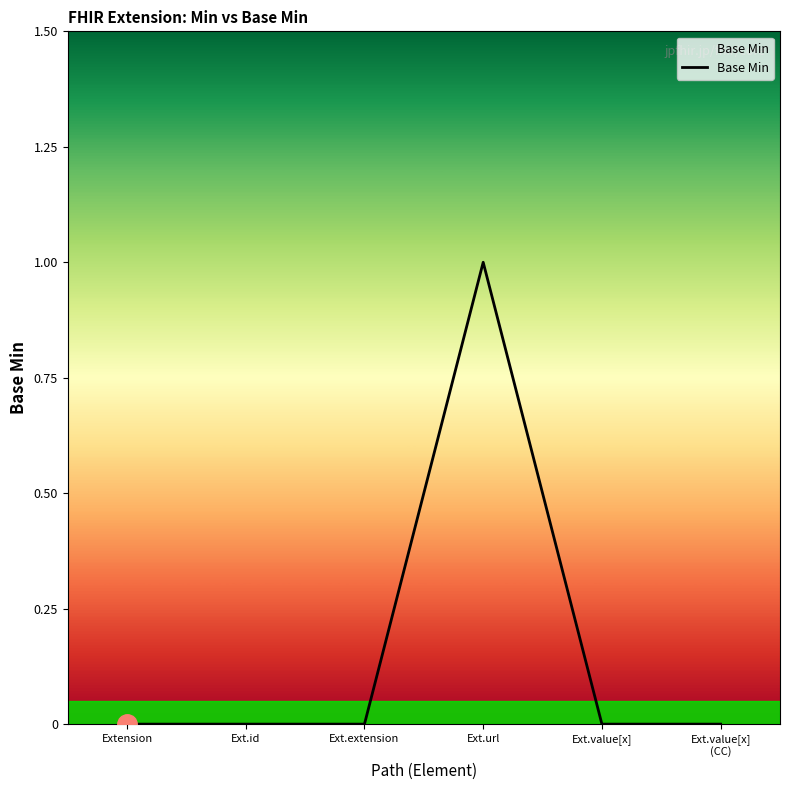

What position from the left is Ext.url?

4